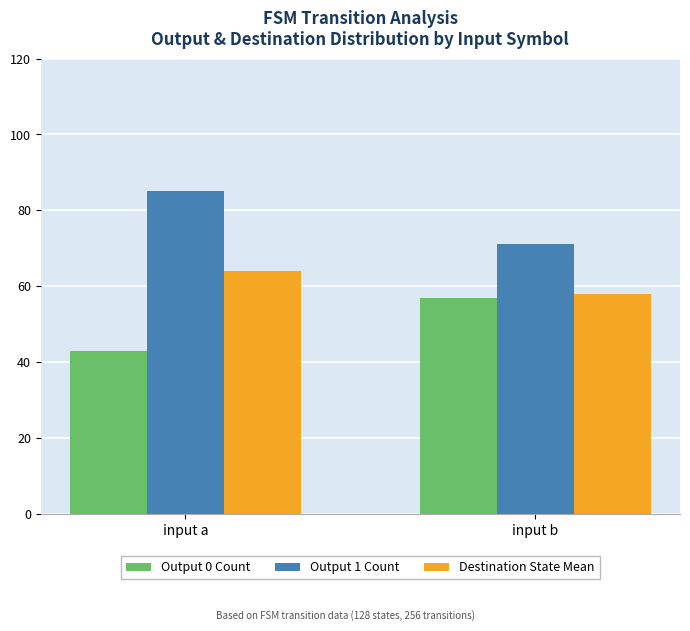

What is the value of the Output 1 Count bar at the 1st from the left?

85